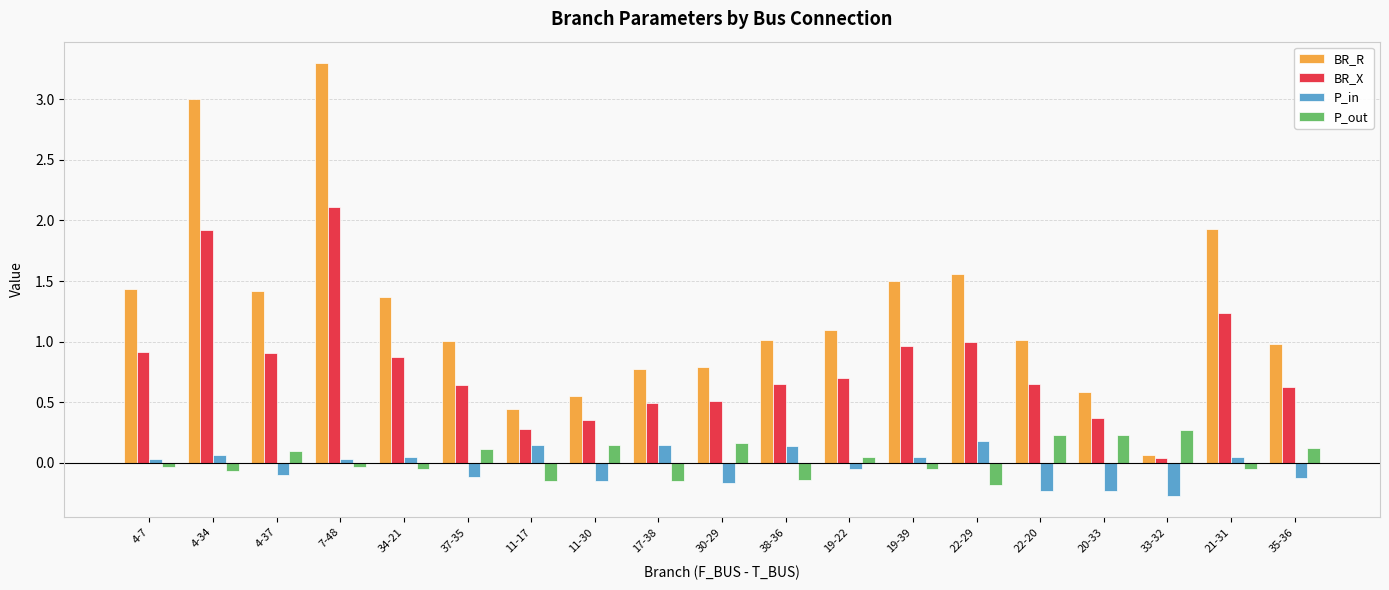

What position from the right is 35-36?

1